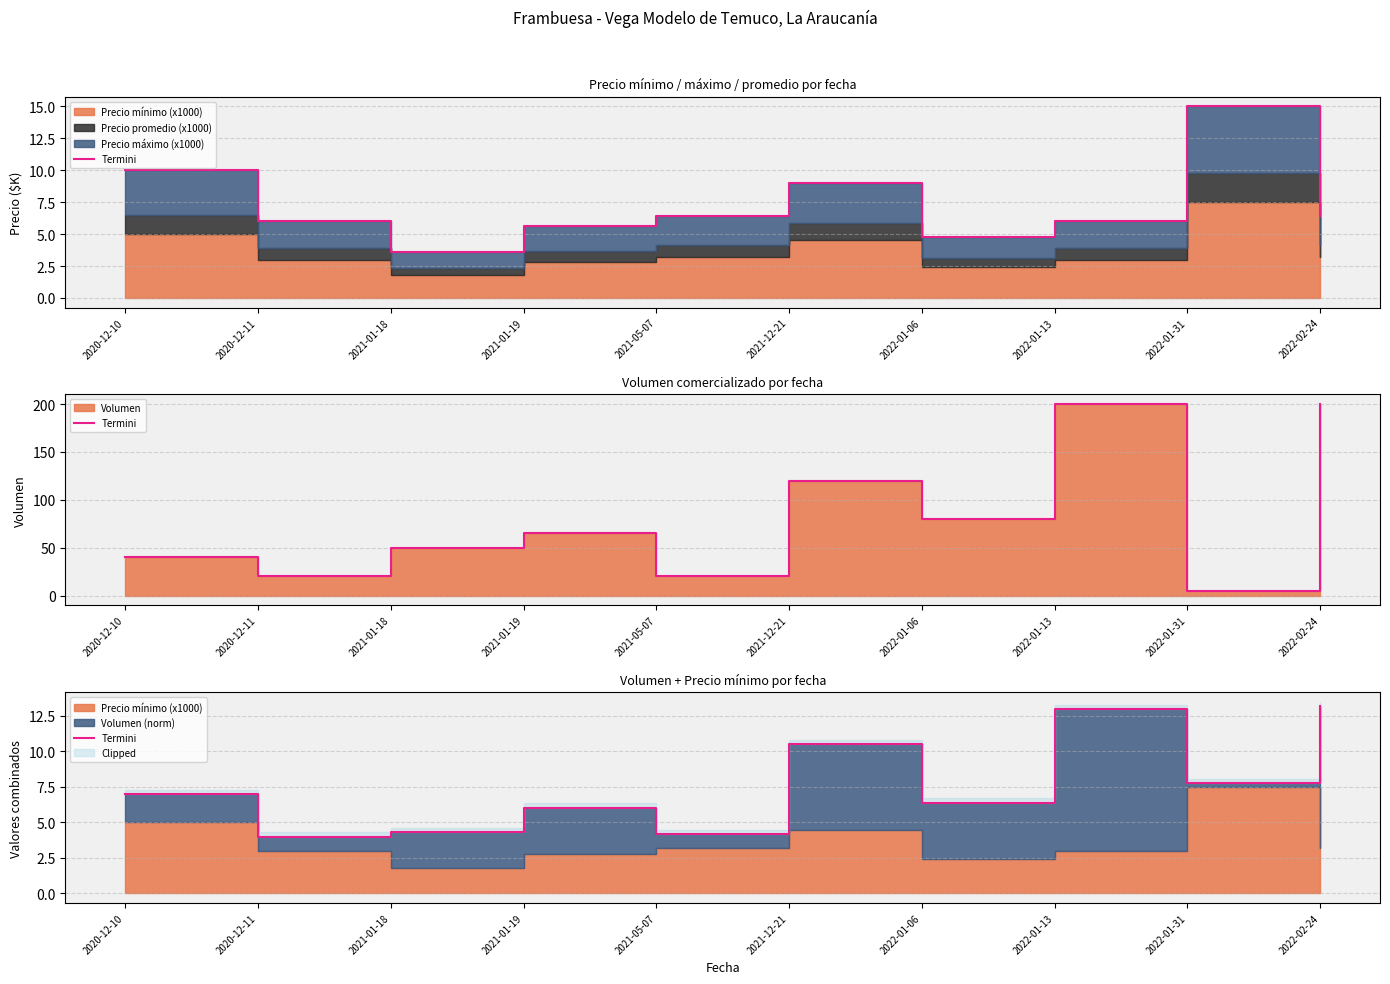

At which label does the data first exceed 7?

2021-12-21